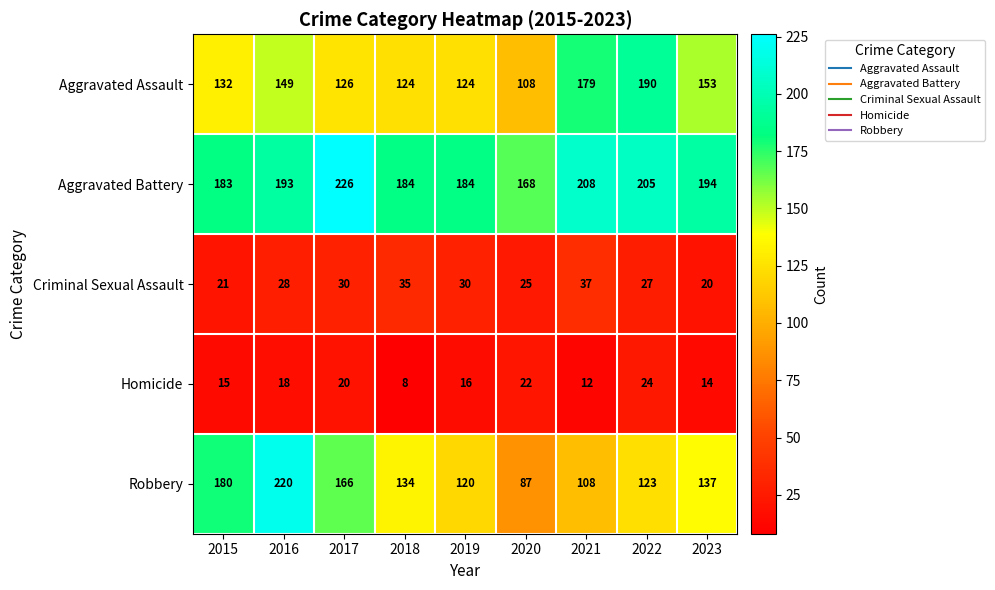

How many data points does each series have?

9